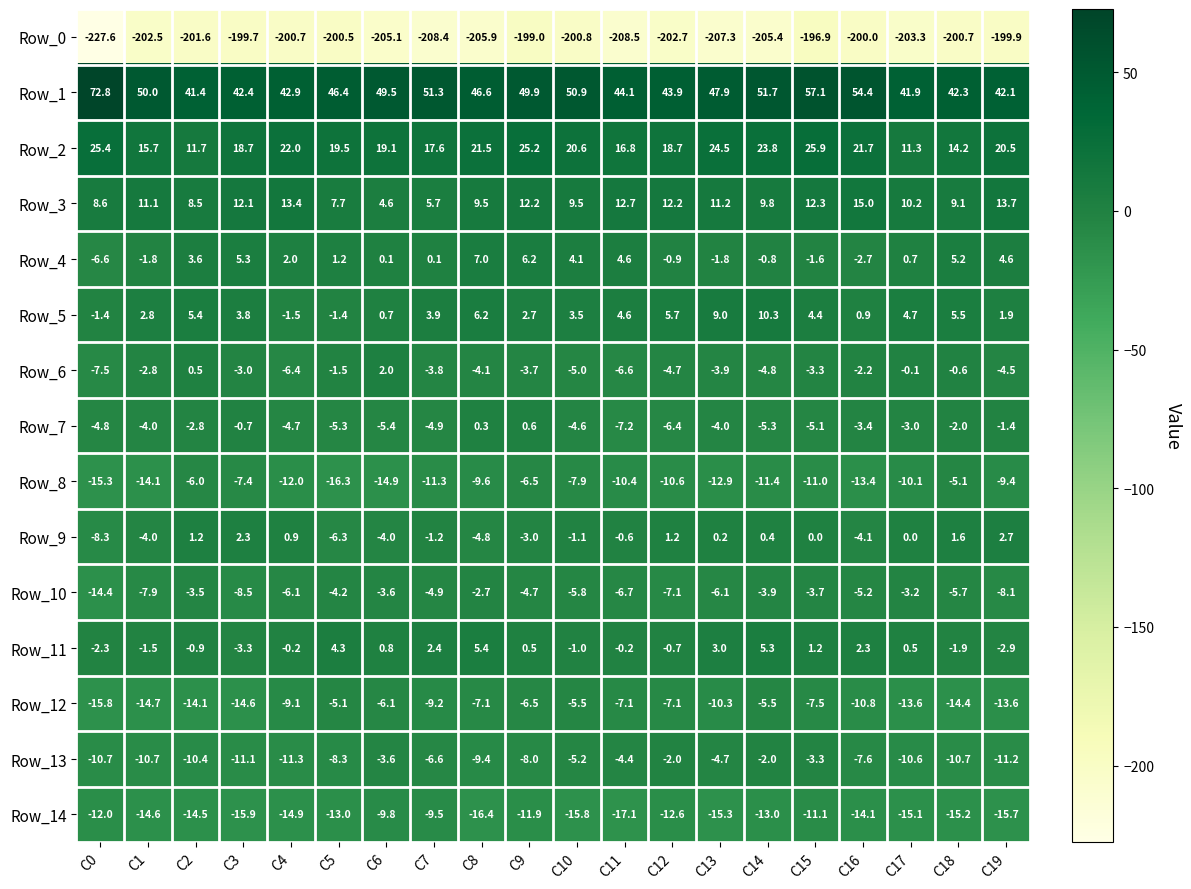

Which series has the largest range (max minus min)?

Row_1